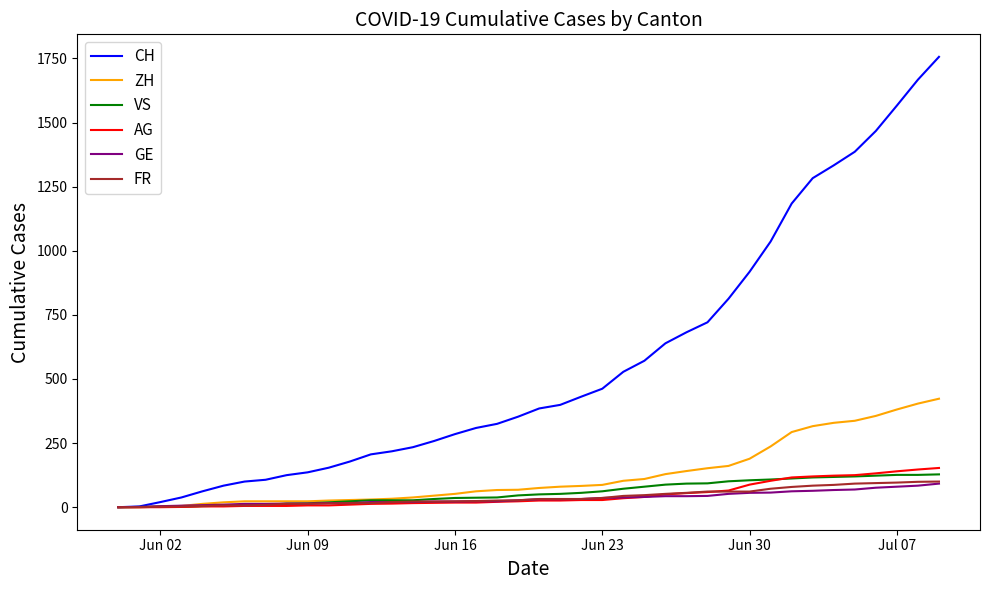

Which series has the largest total across all categories?

CH